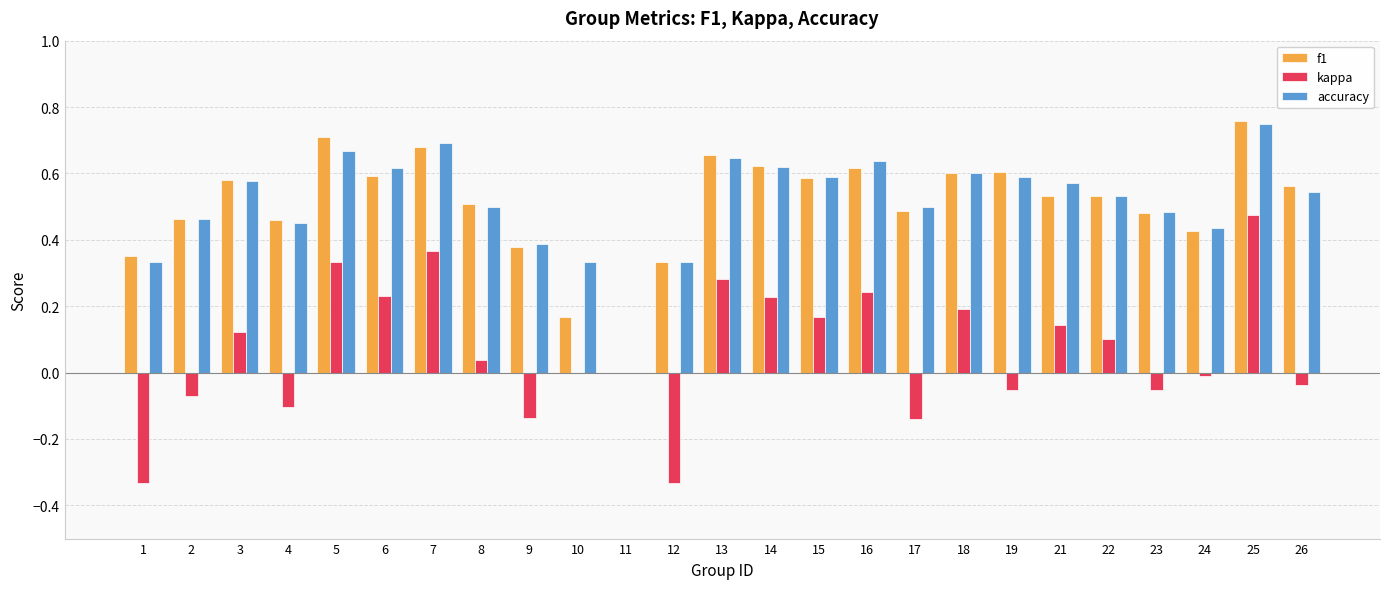

How many data points in f1 are above 0?

24